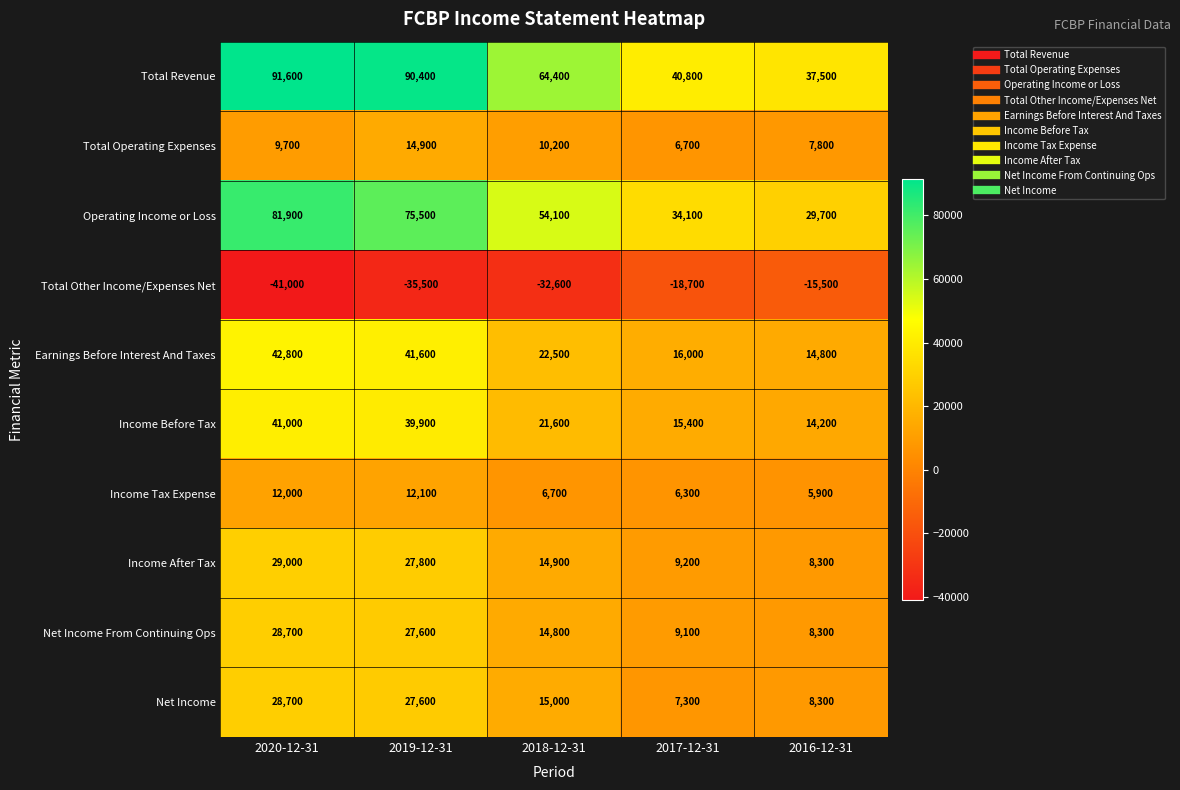

What value does the Total Other Income/Expenses Net series have at 2020-12-31?

-41000